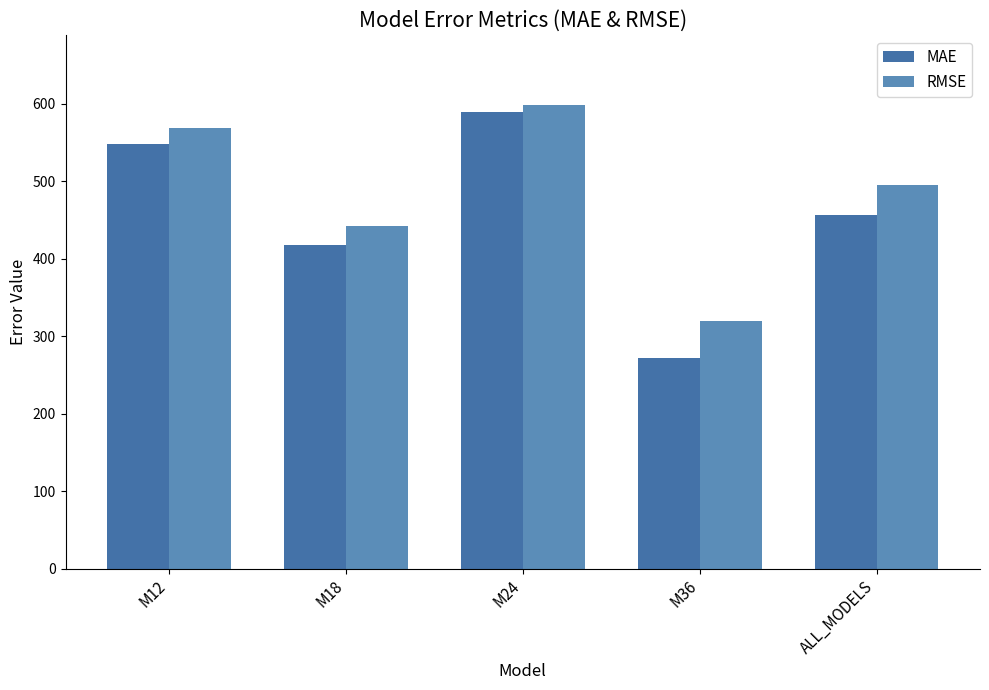

What is the average value of the MAE series?

456.7